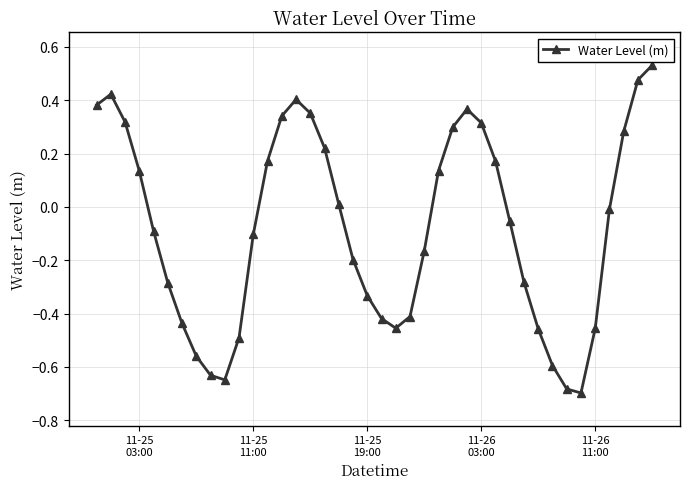

How many interior local peaks (higher than both neighbors) does the data have?

3